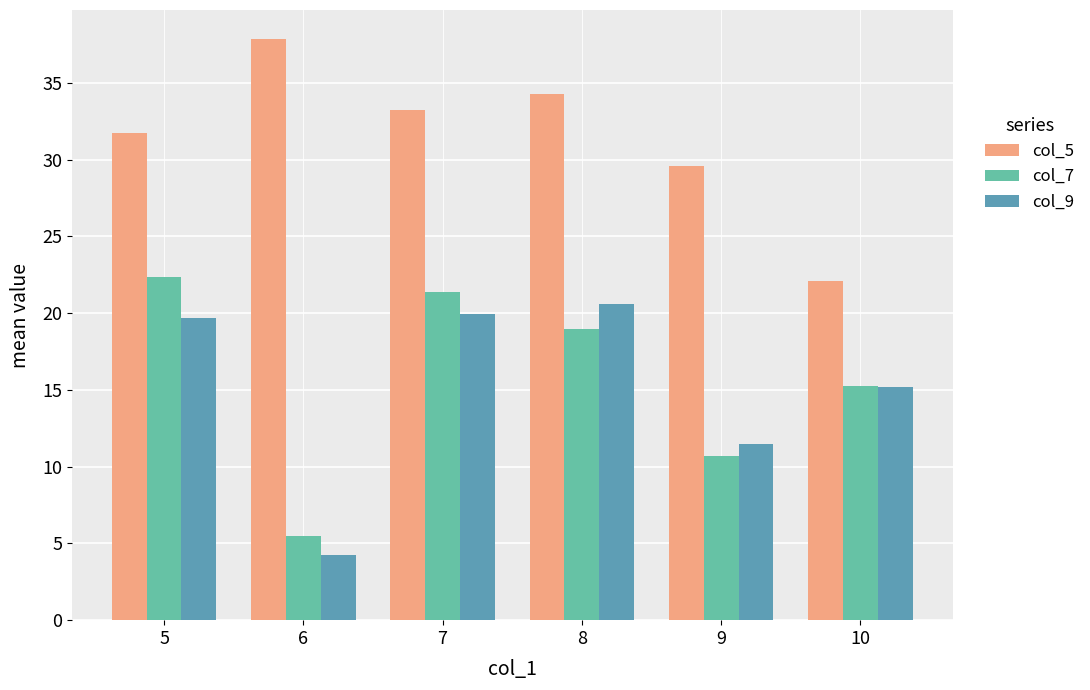

Between 6 and 10, which series saw the biggest shift?

col_5